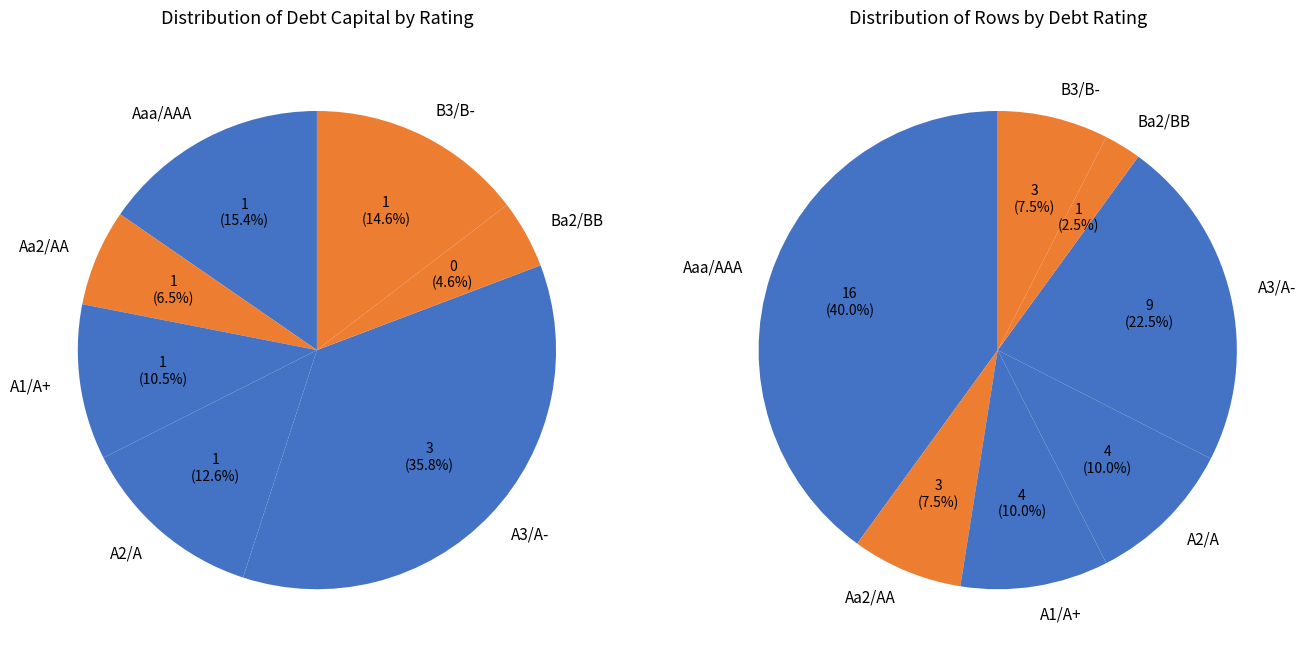

Combined, do B3/B- and A3/A- account for over 50%?

No